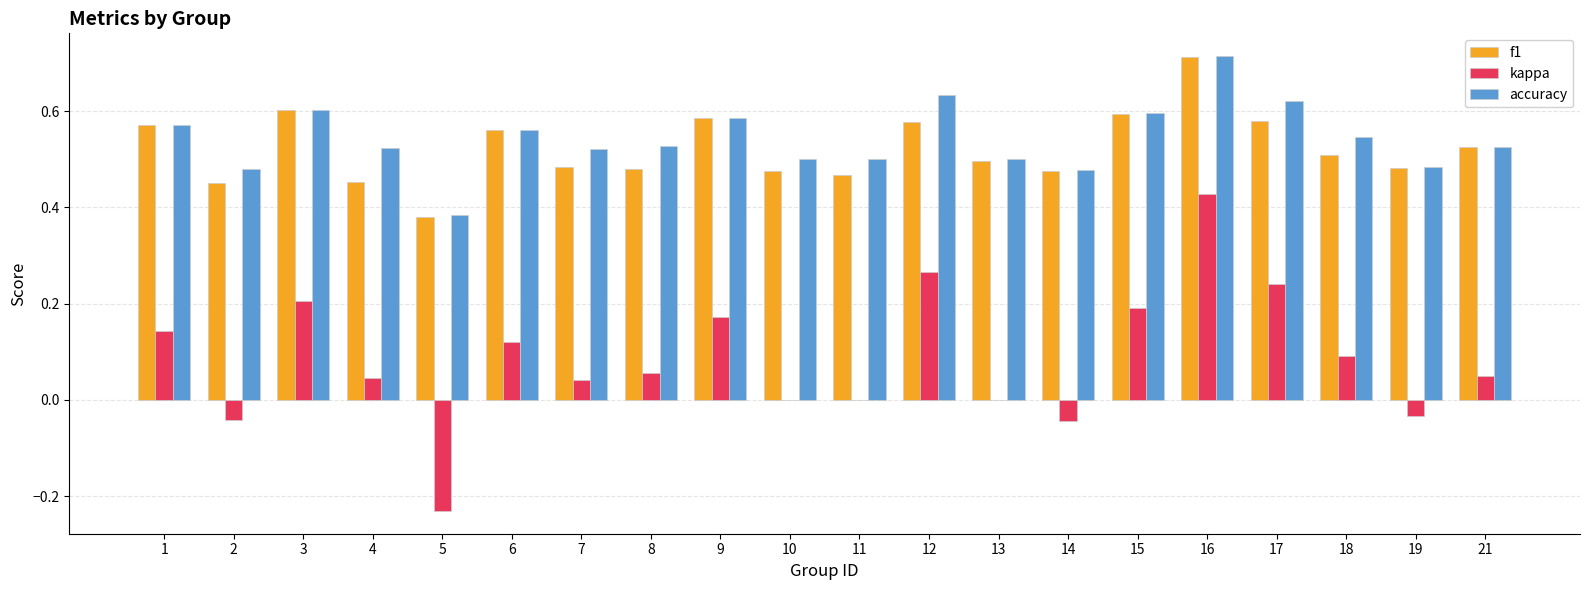

What is the sum of the f1 values at 1 and 5?

1.0